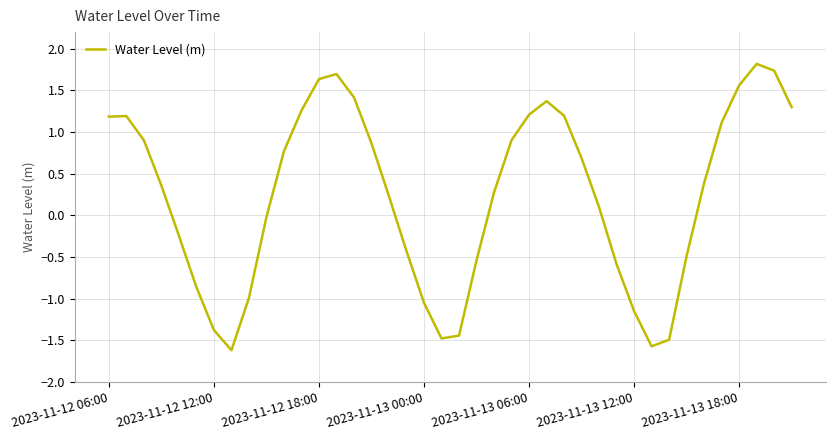

What is the maximum value shown in the chart?

1.8